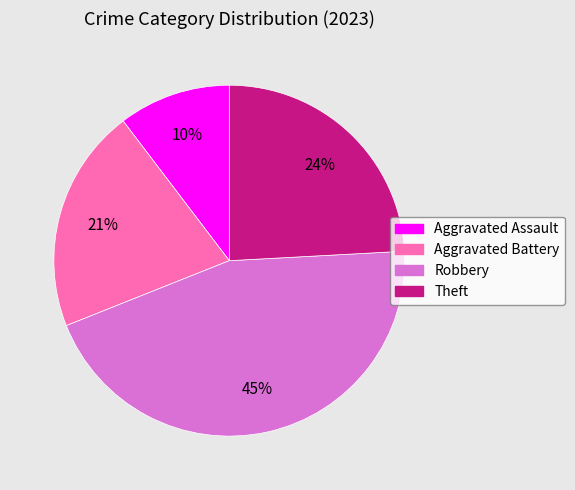

Is there any slice that represents more than half of the pie?

No